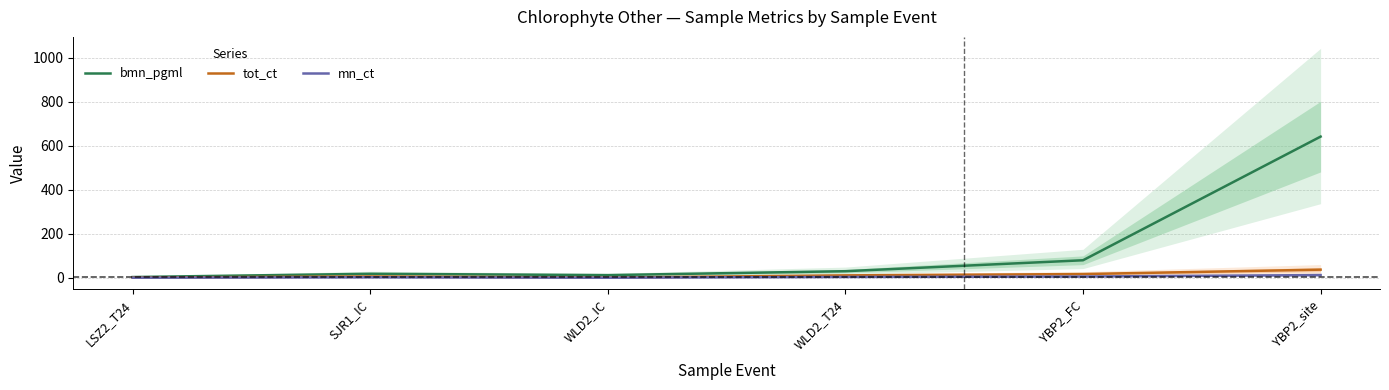

Reading right to left, extract all data points from this chart.

bmn_pgml: 641.5	79.7	30.0	12.2	18.2	3.4
tot_ct: 37.0	17.0	11.0	1.0	6.0	1.0
mn_ct: 12.3	5.7	3.7	0.3	2.0	0.3